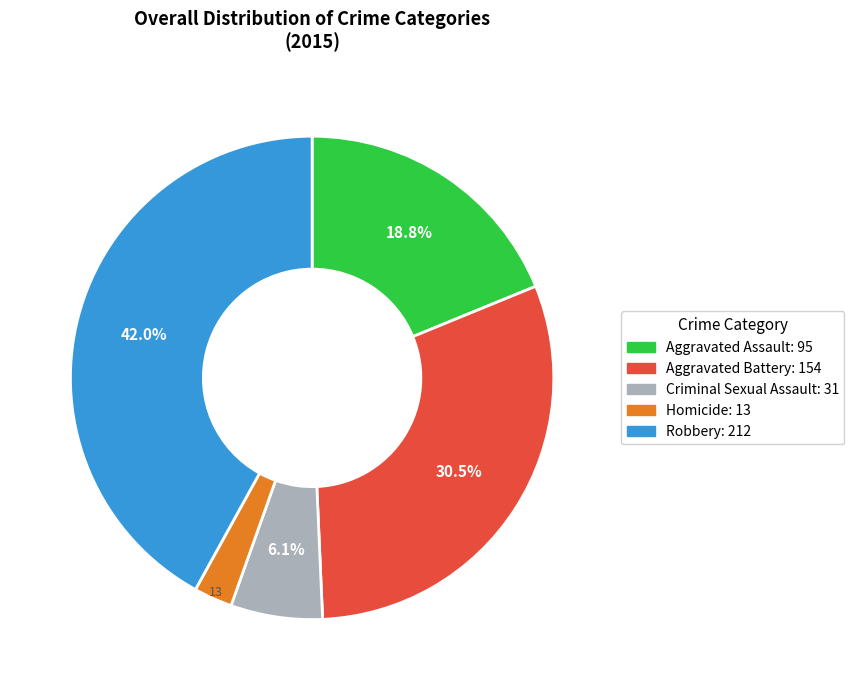

Which category has the biggest portion of the pie?

Robbery